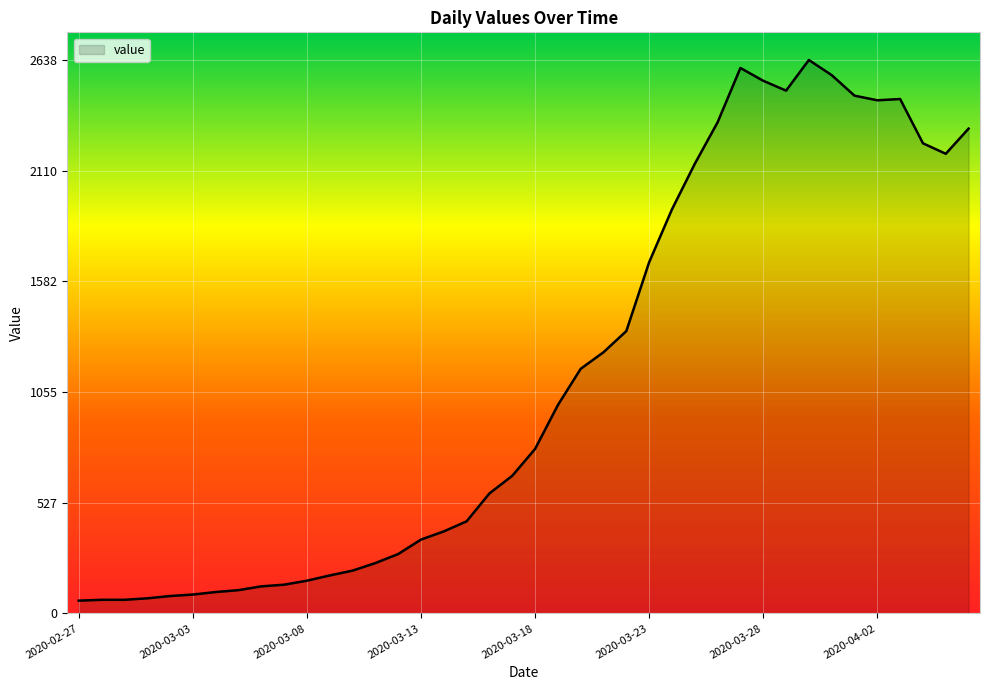

What is the difference between the maximum and minimum values?

2577